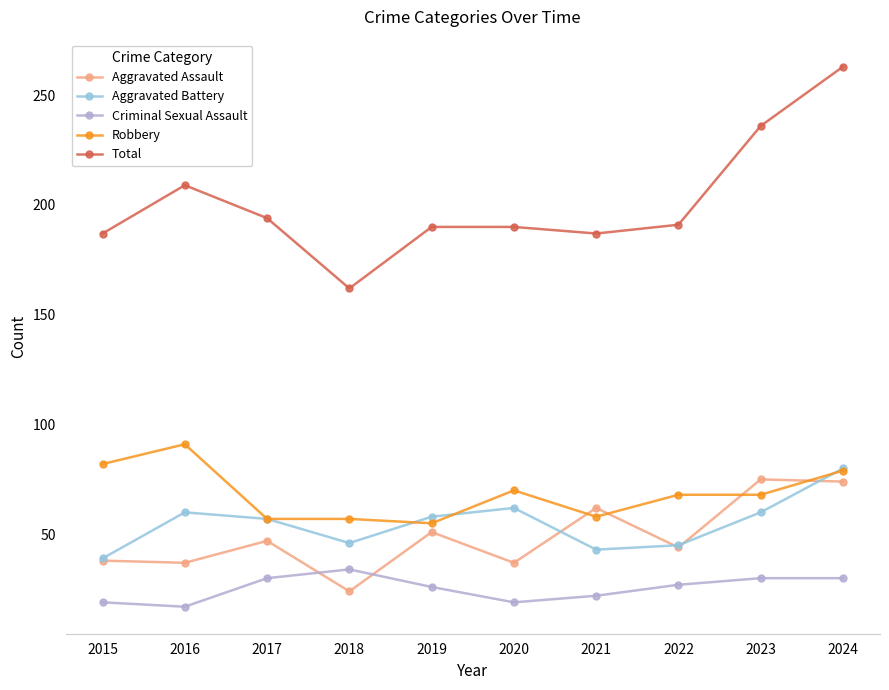

What is the average value of the Total series?

201